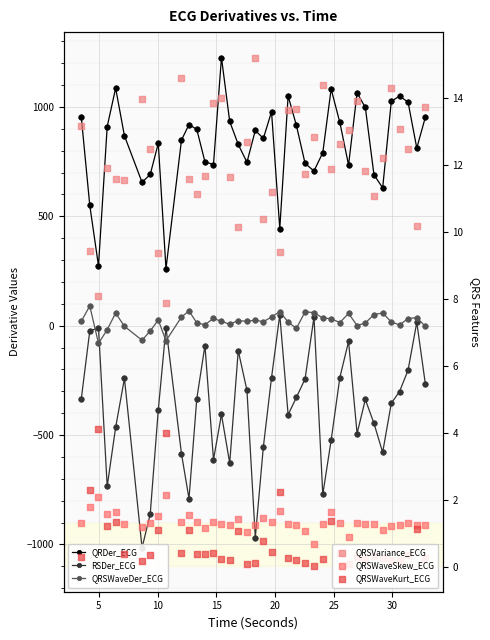

What are all the series names shown in the legend?

QRDer_ECG, RSDer_ECG, QRSWaveDer_ECG, QRSVariance_ECG, QRSWaveSkew_ECG, QRSWaveKurt_ECG